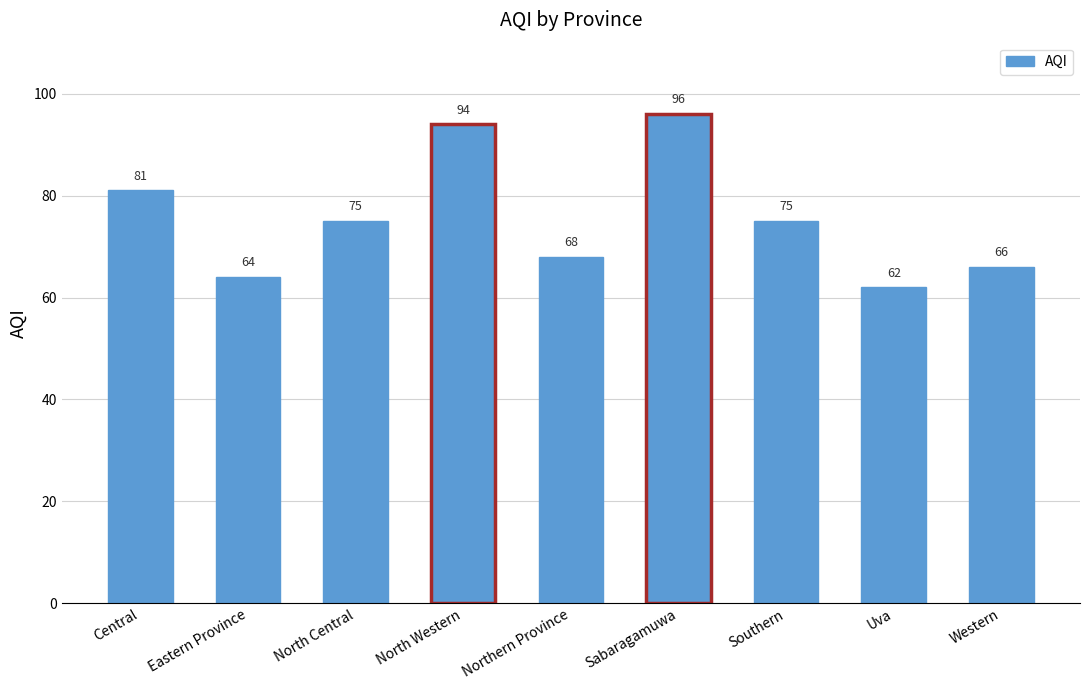

What is the change in value from Northern Province to Western?

-2